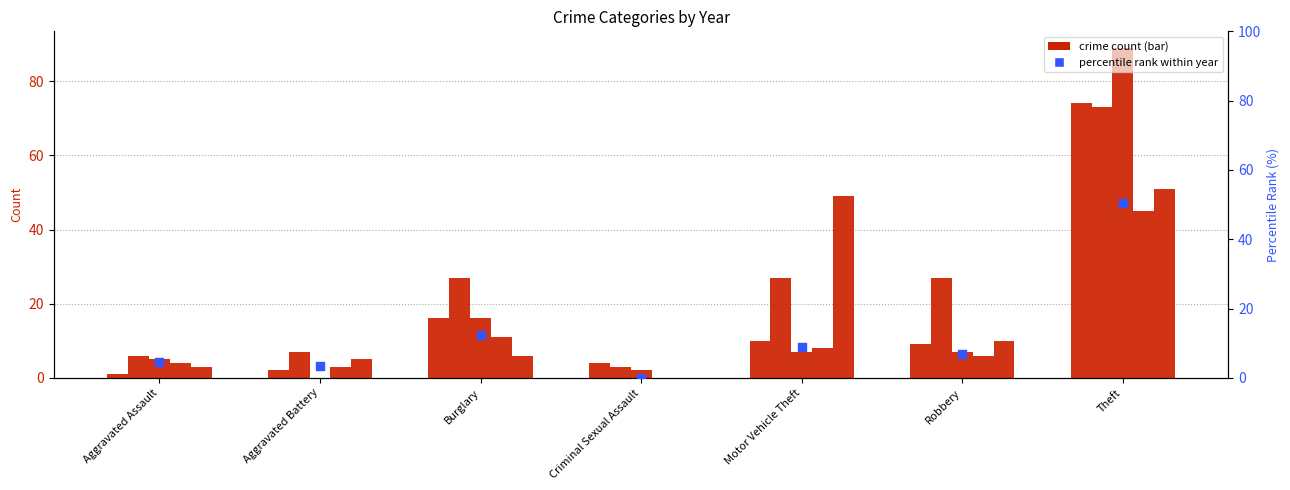

What is the ratio of the value at Burglary to the value at Aggravated Assault?

2.7